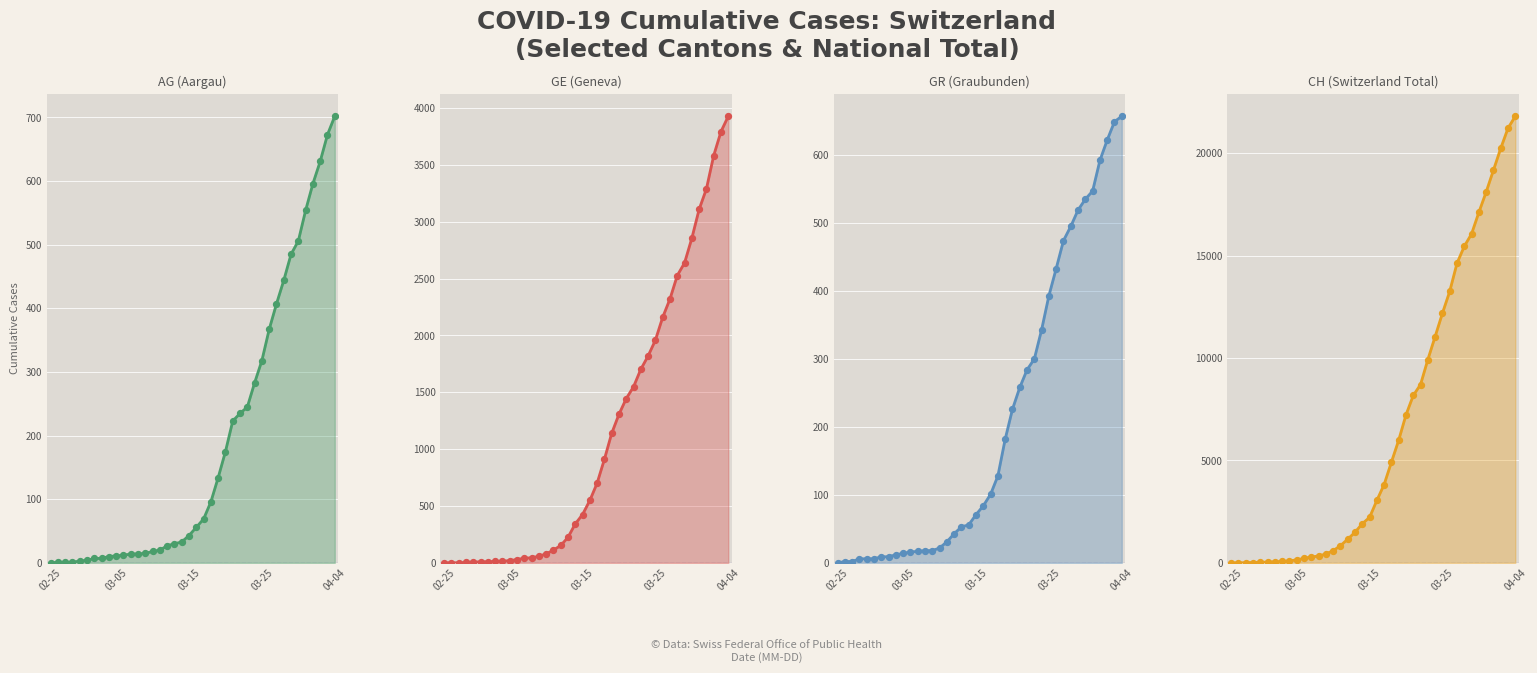

What are all the series names shown in the legend?

AG, GE, GR, CH